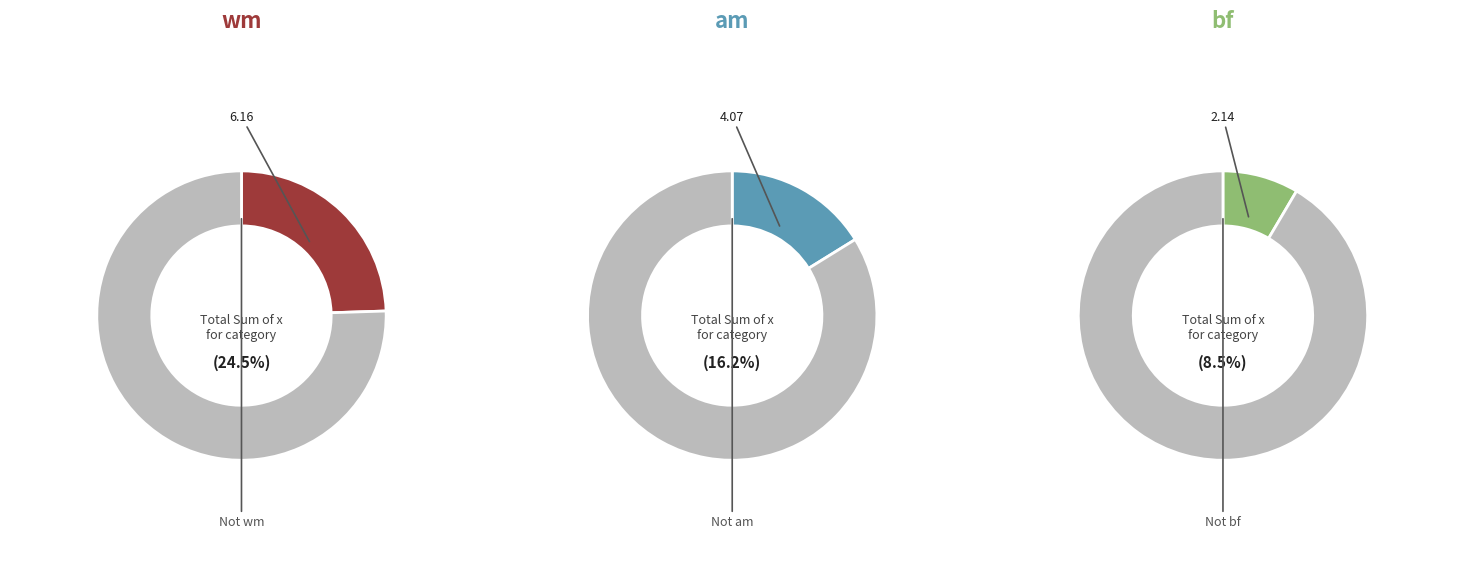

Is bm the majority of the pie?

No